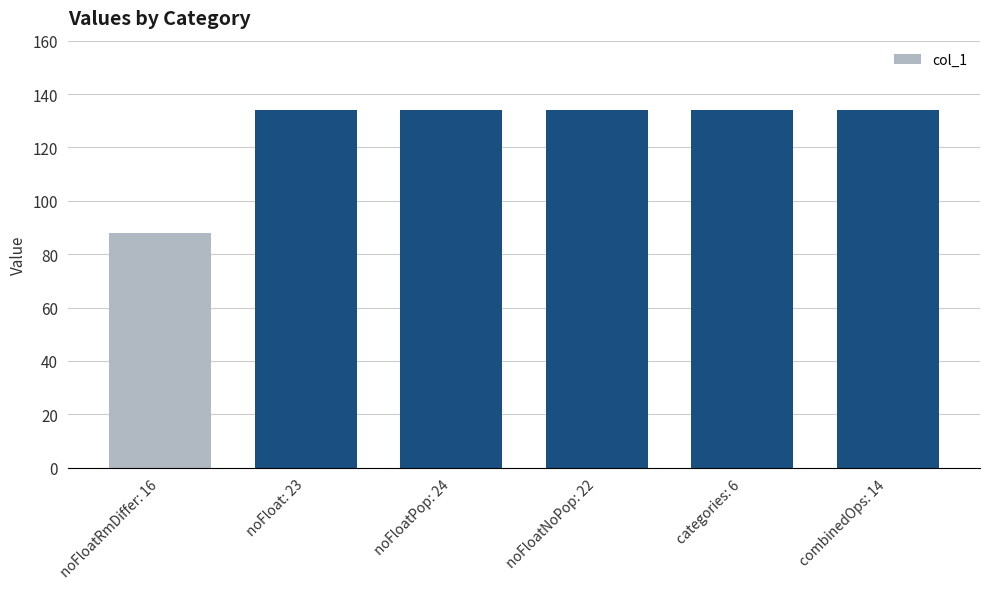

What is the smallest value displayed?

88